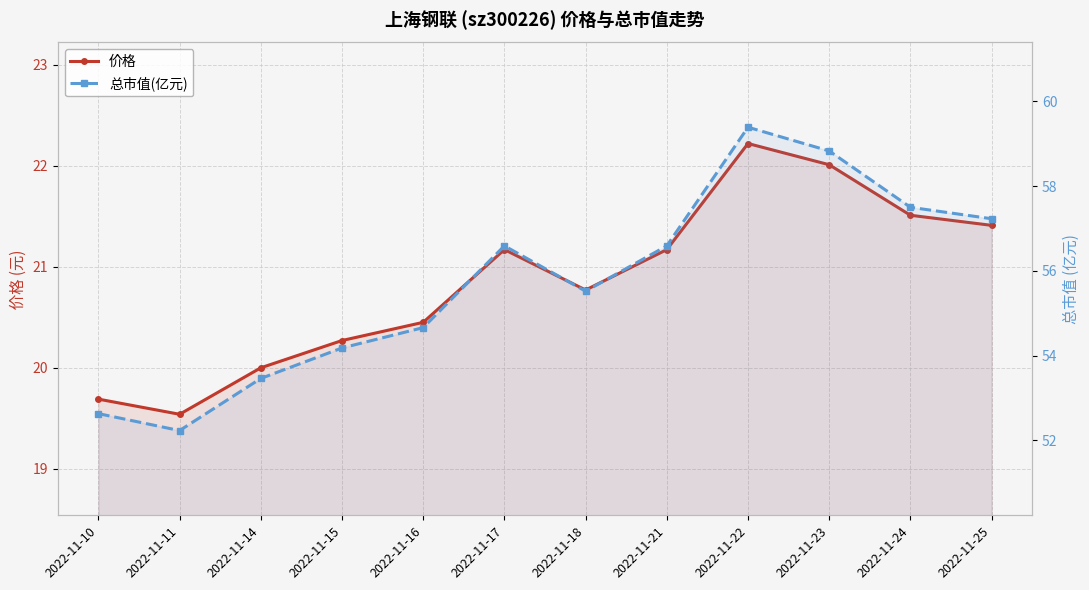

Which label corresponds to the smallest value in the chart?

2022-11-11